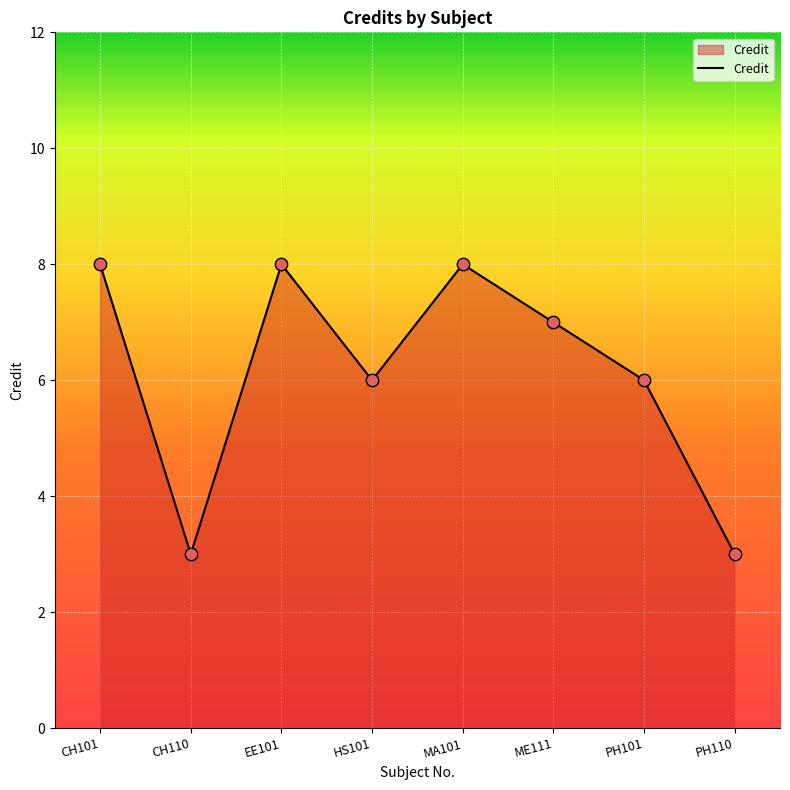

What is the ratio of the value at CH110 to the value at PH101?

0.5